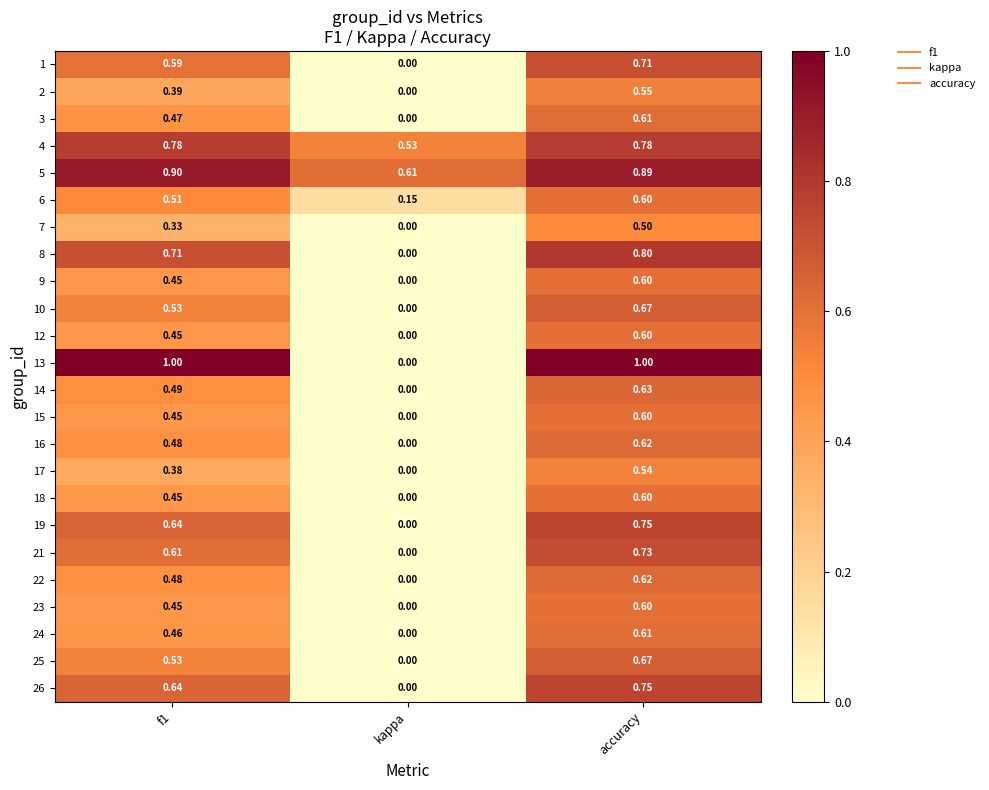

How many distinct data groups are displayed?

24